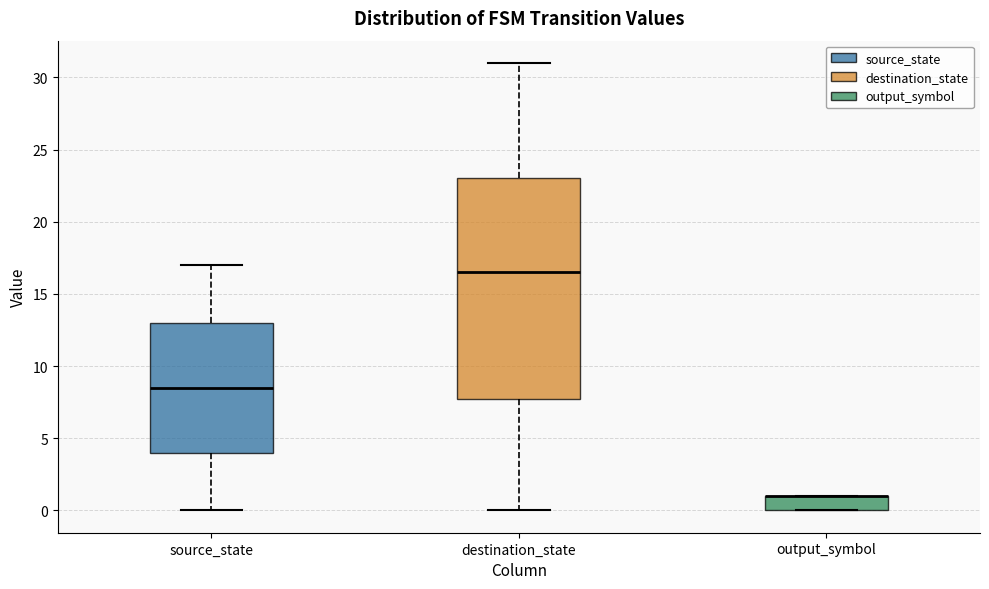

Where does the lower whisker of the box for destination_state end on the y-axis? The values are not printed on the chart, so give them approximately, as read against the axis.

0.0